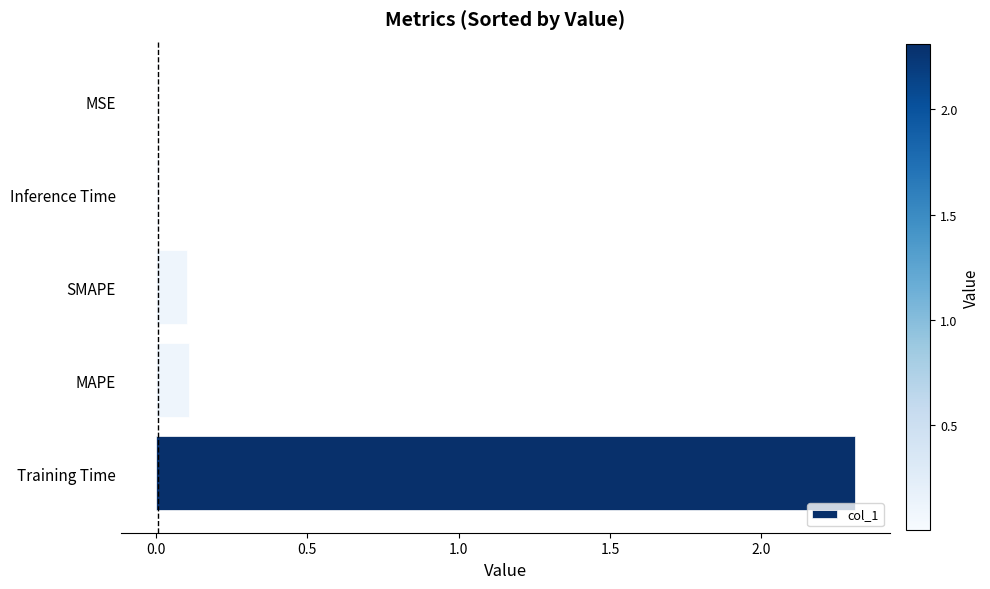

What is the sum of all values?

2.5